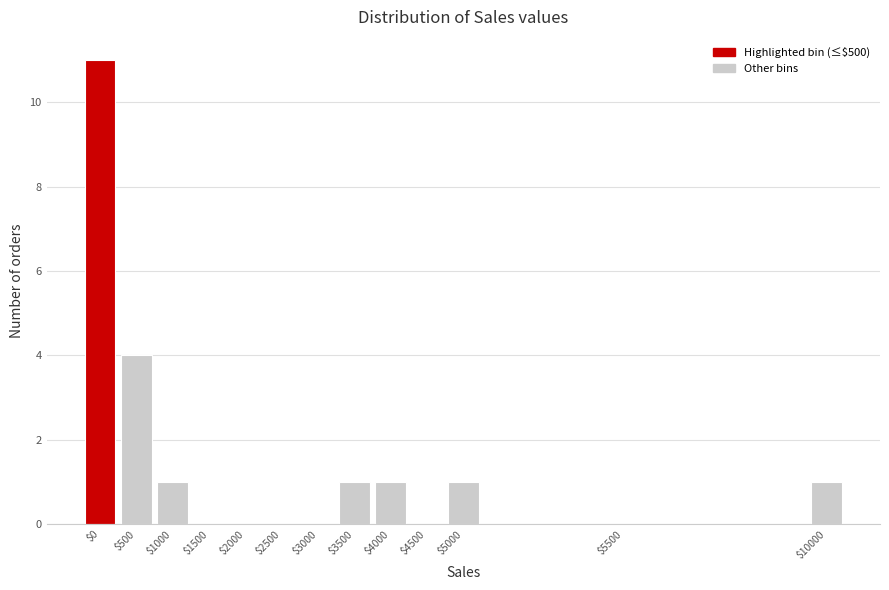

Where is the data nearest to the value 5?

$500